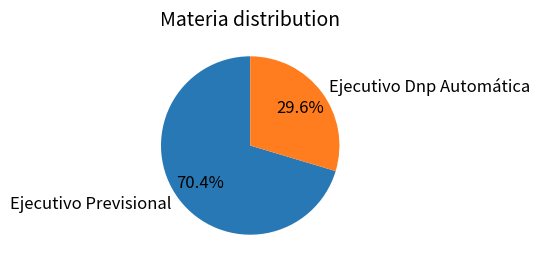

What is the largest slice in the pie chart?

Ejecutivo Previsional